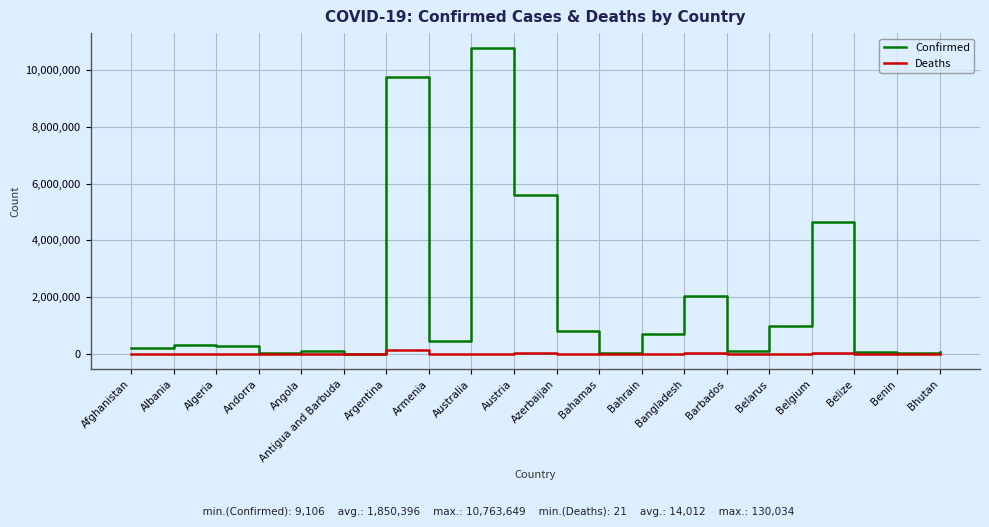

Which series has the largest range (max minus min)?

Confirmed